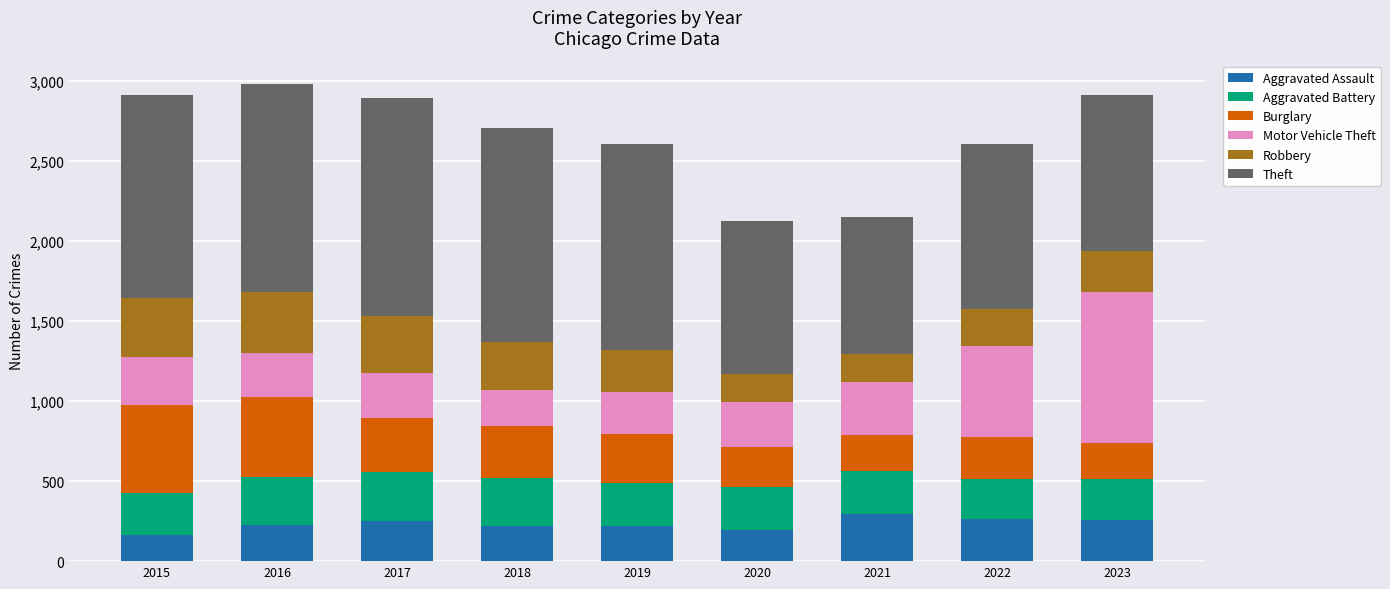

What is the sum of all Aggravated Assault values?

2089